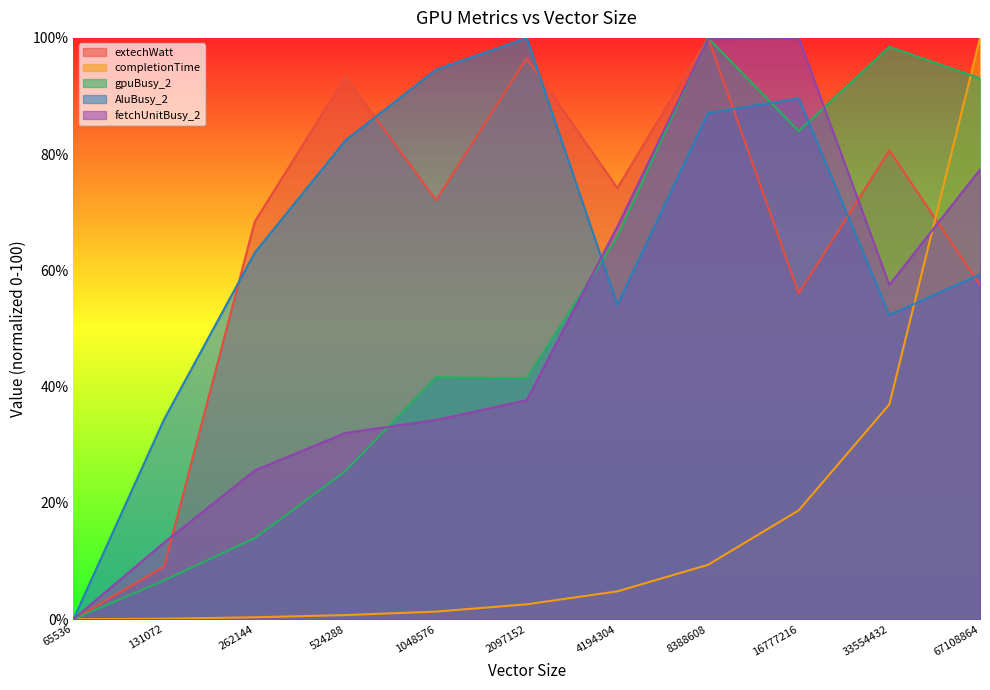

What are all the series names shown in the legend?

extechWatt, completionTime, gpuBusy_2, AluBusy_2, fetchUnitBusy_2